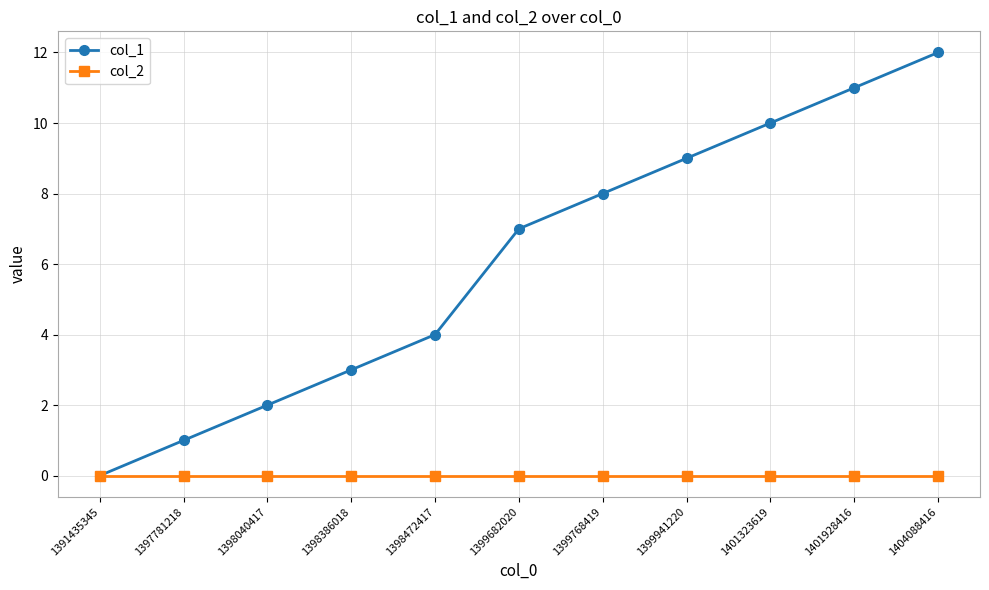

Between 1399682020 and 1401323619, which series saw the biggest shift?

col_1